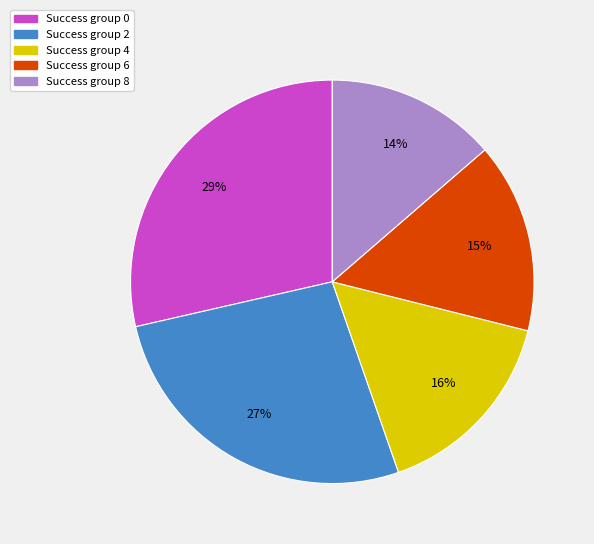

To the nearest percent, what is the difference between the largest and smallest slice percentages?

15%